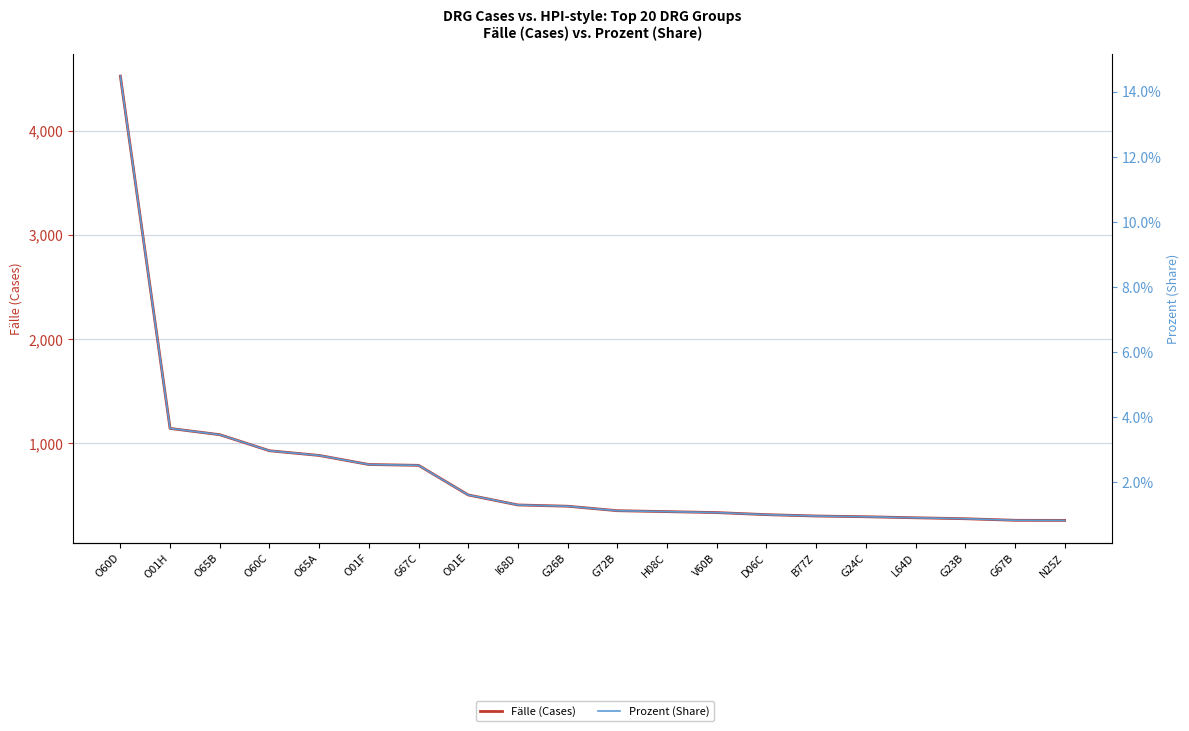

Which series changed the most between O60C and G72B?

Fälle (Cases)